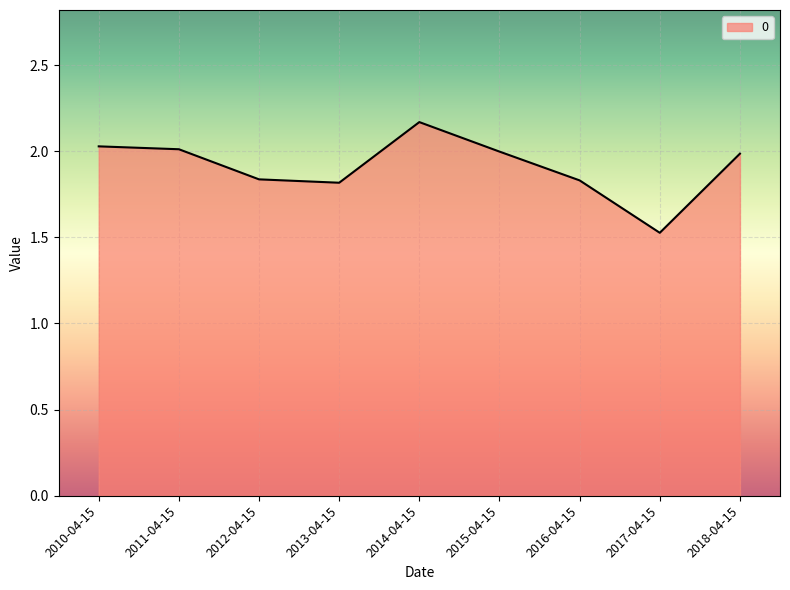

What is the change in value from 2013-04-15 to 2018-04-15?

+0.2